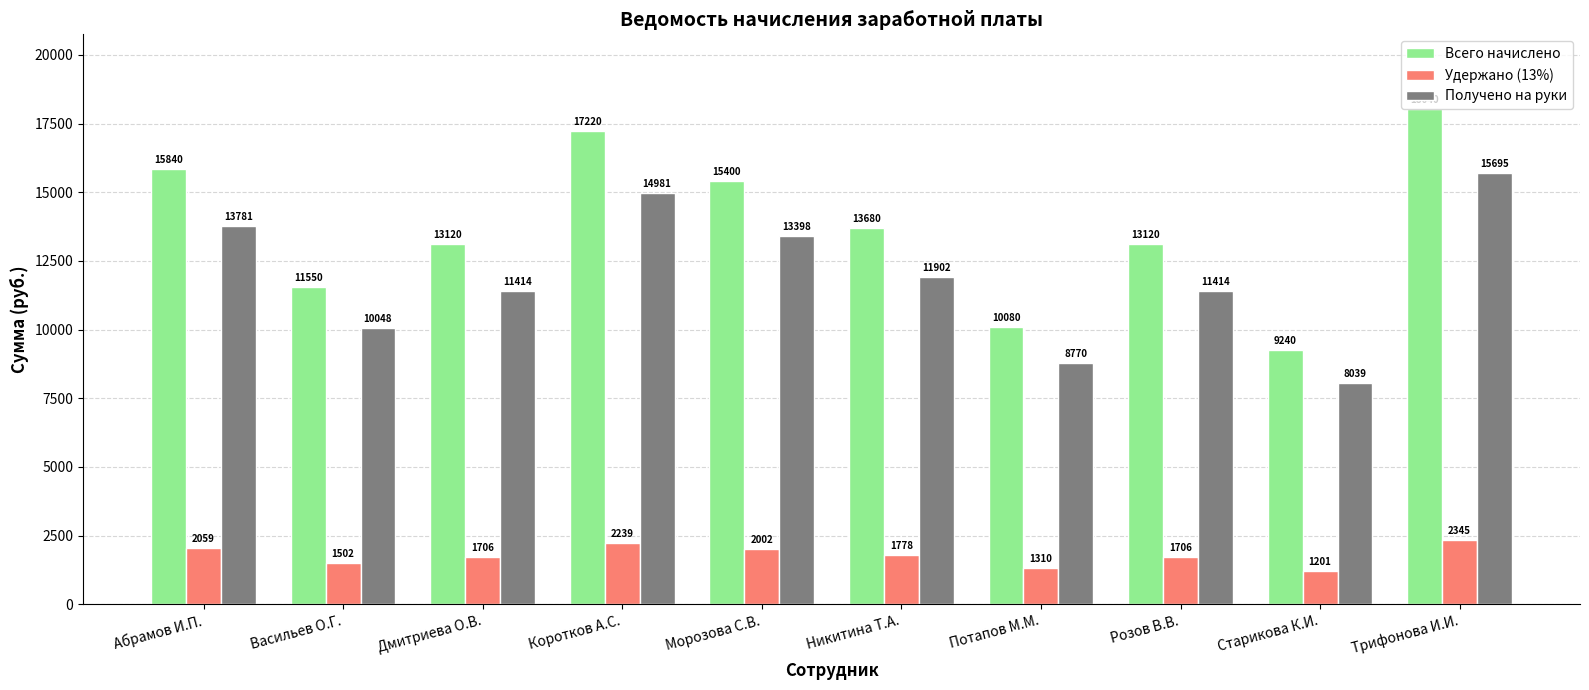

Between Старикова К.И. and Трифонова И.И., which series saw the biggest shift?

Всего начислено